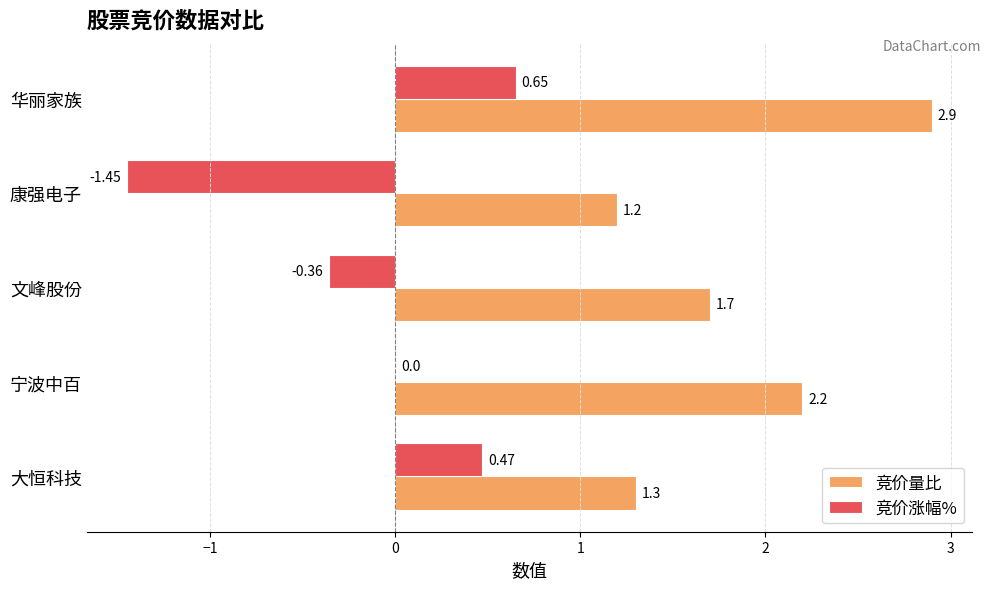

Which label corresponds to the largest value in the chart?

华丽家族